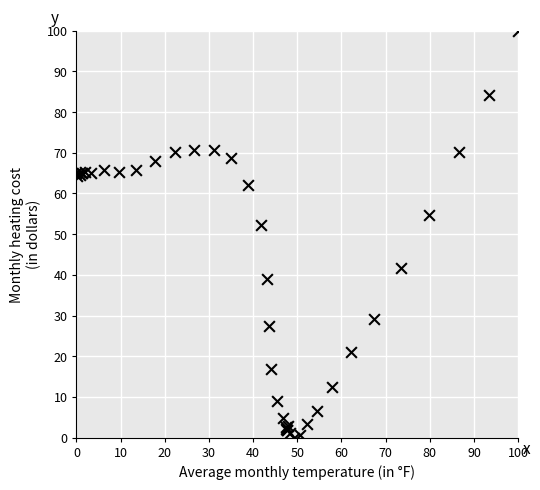

What Y value in the scatter plot is closest to 50?

52.2